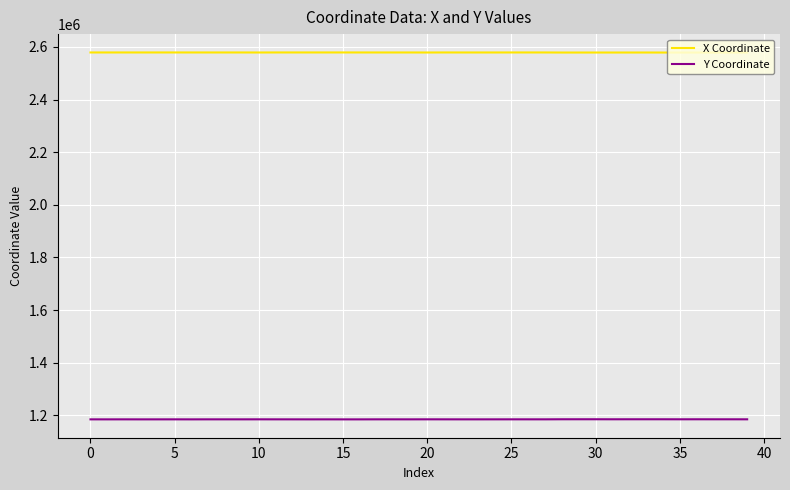

How many values in the Y Coordinate series are below 1184523?

20